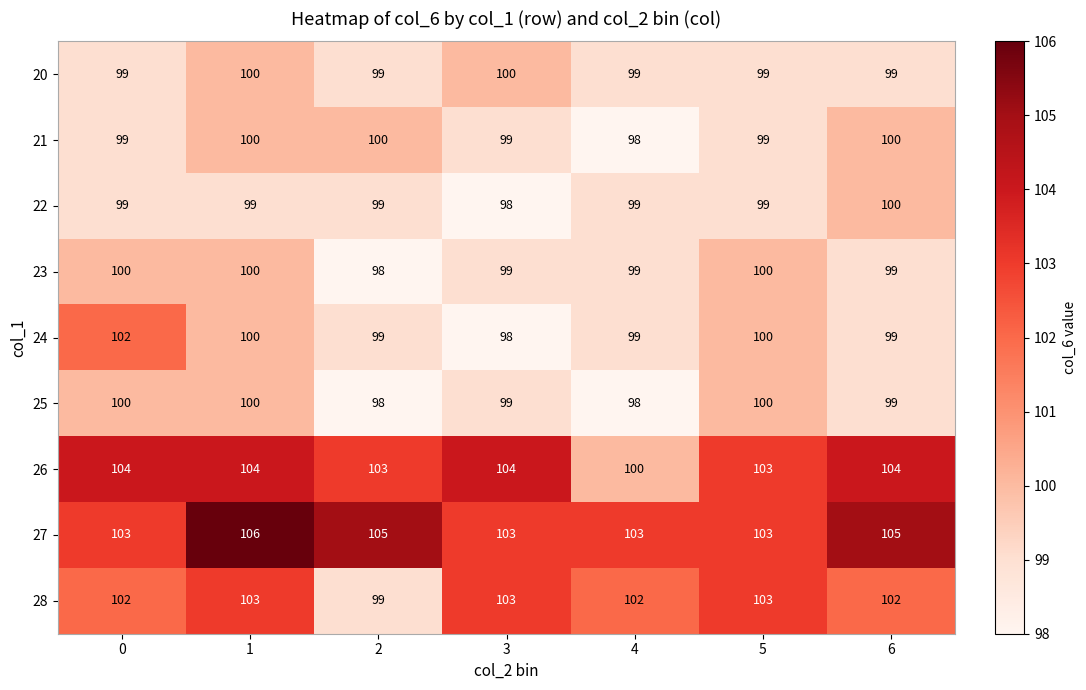

How many data points in 20 are above 99?

2